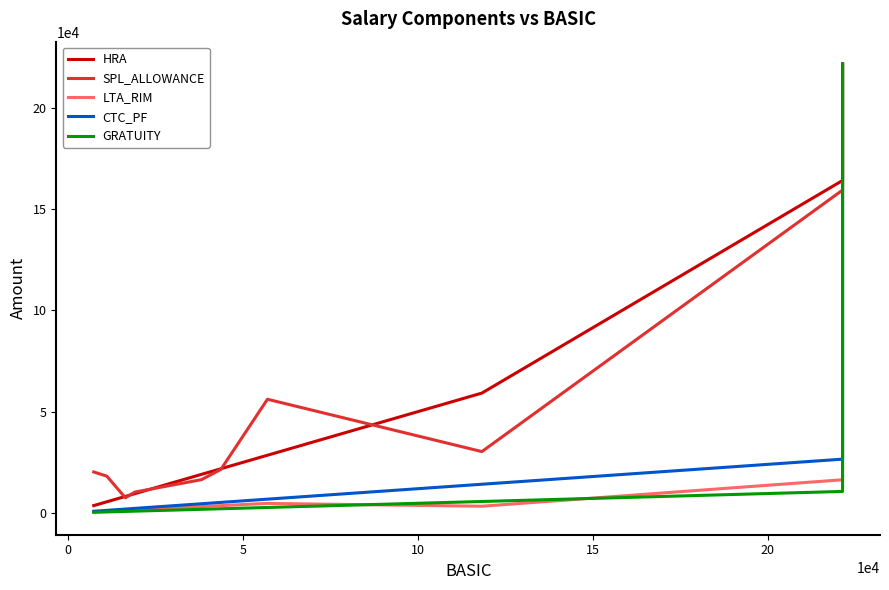

What is the sum of all SPL_ALLOWANCE values?

561348.0